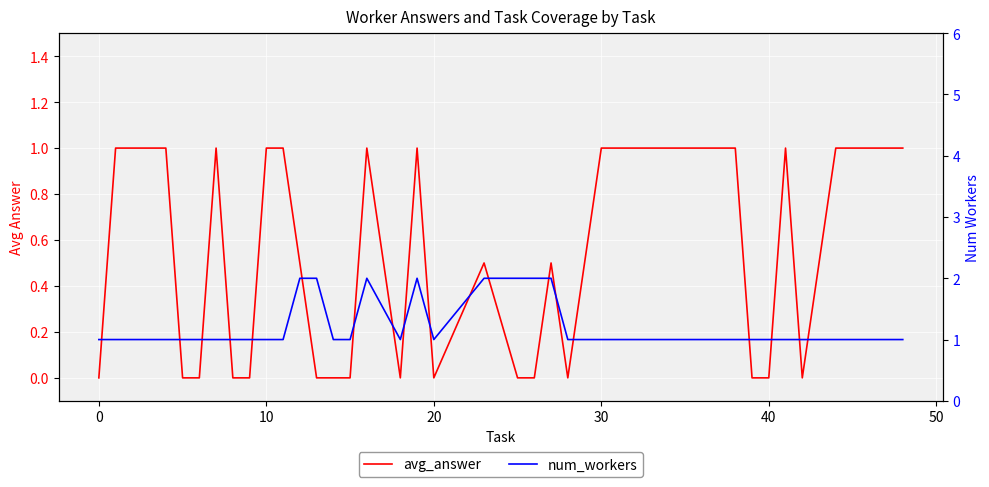

True or false: avg_answer has a value of 0.4 at 28.

False